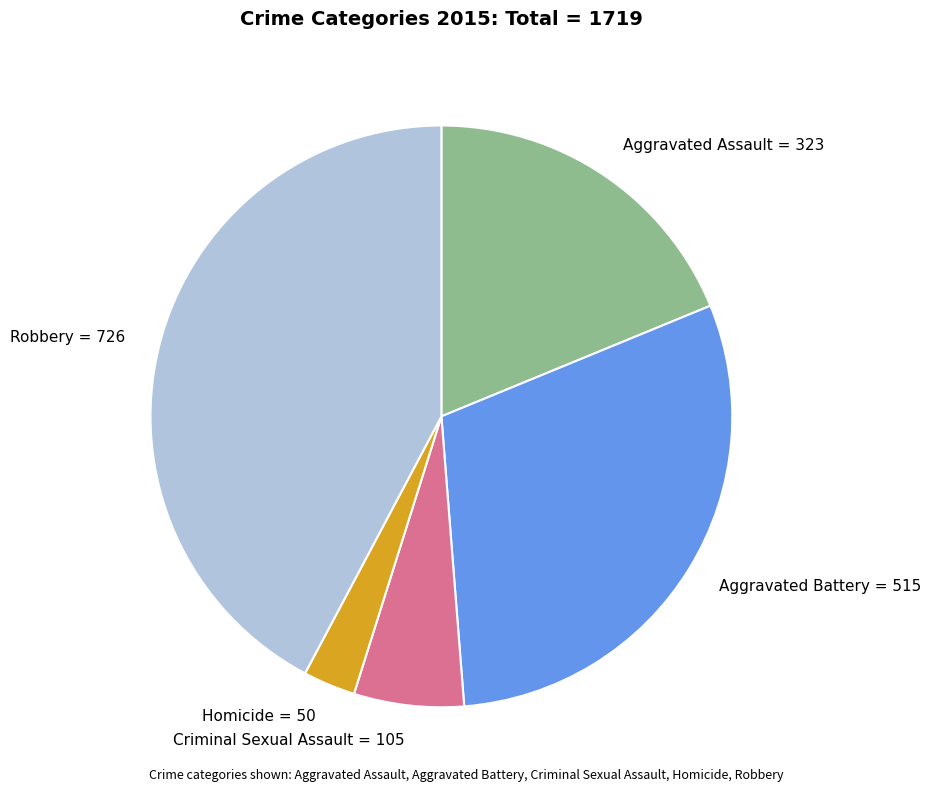

Is there any slice that represents more than half of the pie?

No